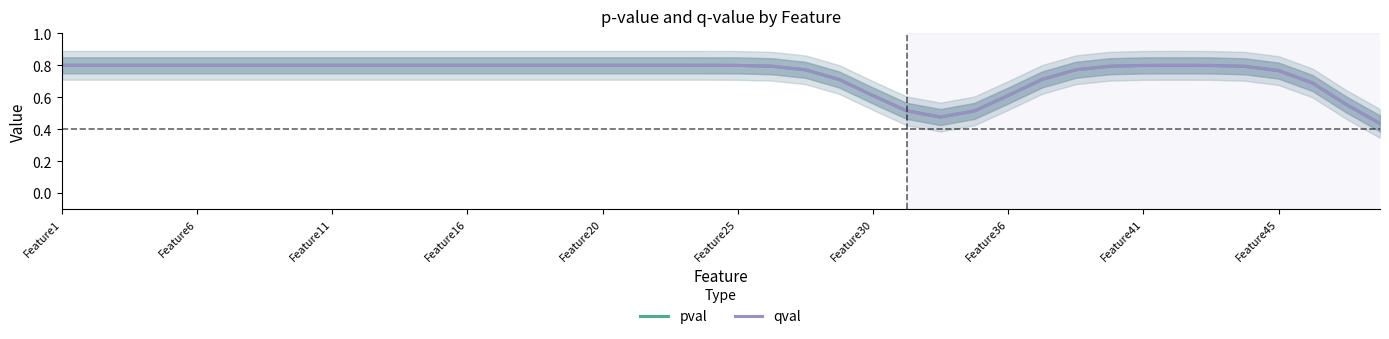

True or false: pval has more than 2 interior local peaks.

False